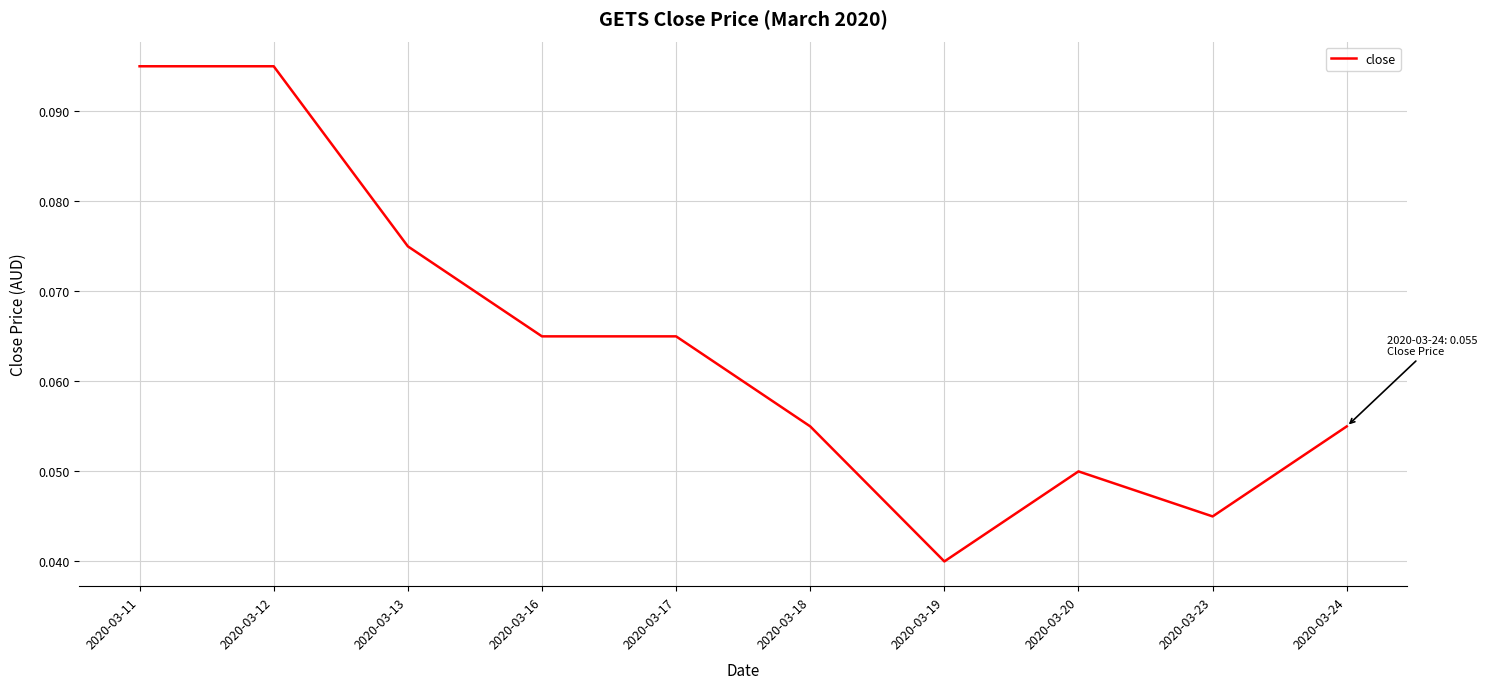

The chart shows a value of 0.1 at 2020-03-23. True or false?

False